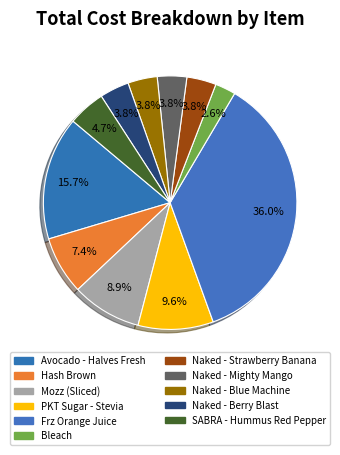

Do Bleach and Naked - Blue Machine together represent more than half of the pie?

No